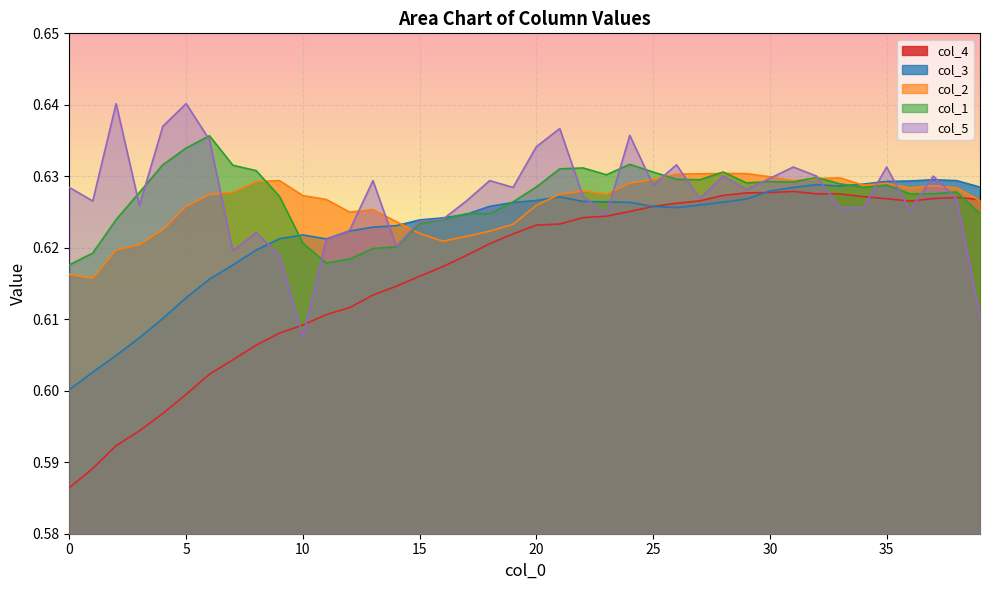

Between 30 and 37, which is larger?

30